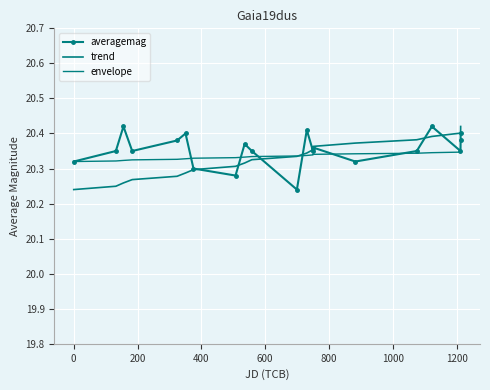

Which series has the largest range (max minus min)?

averagemag